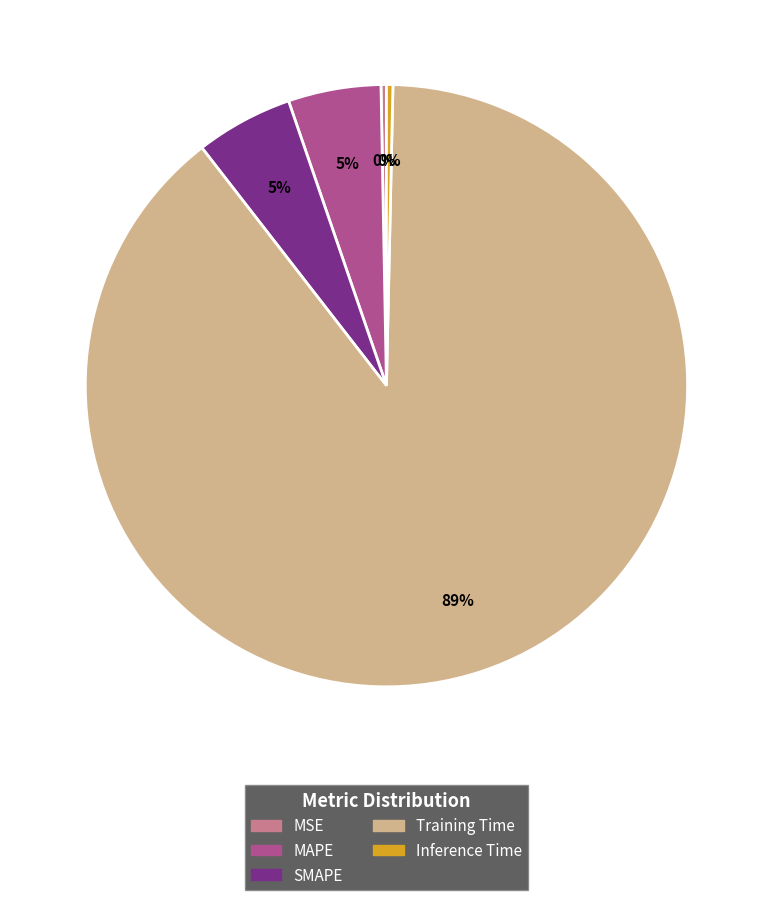

Is Training Time the majority of the pie?

Yes